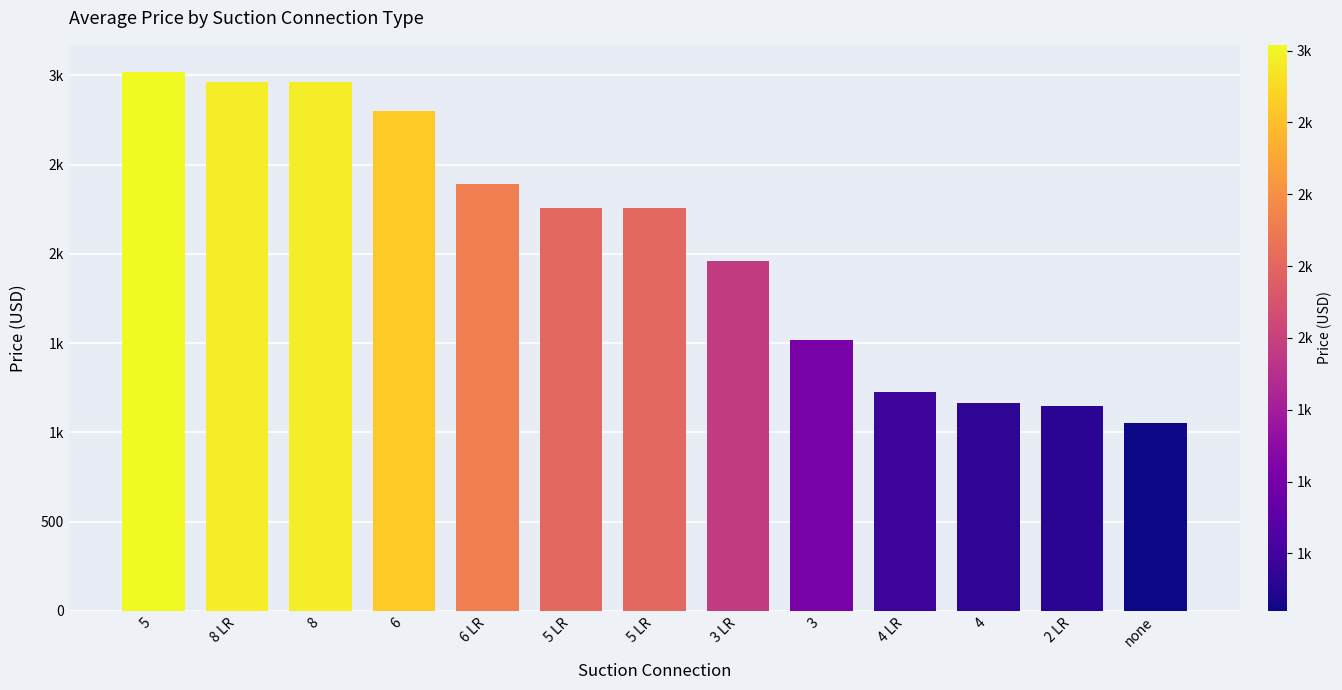

Reading right to left, transcribe all the data shown in this chart.

none=1050	2 LR=1150	4=1166	4 LR=1226	3=1519	3 LR=1960	5 LR=2256	5 LR=2256	6 LR=2392	6=2799	8=2962	8 LR=2962	5=3020